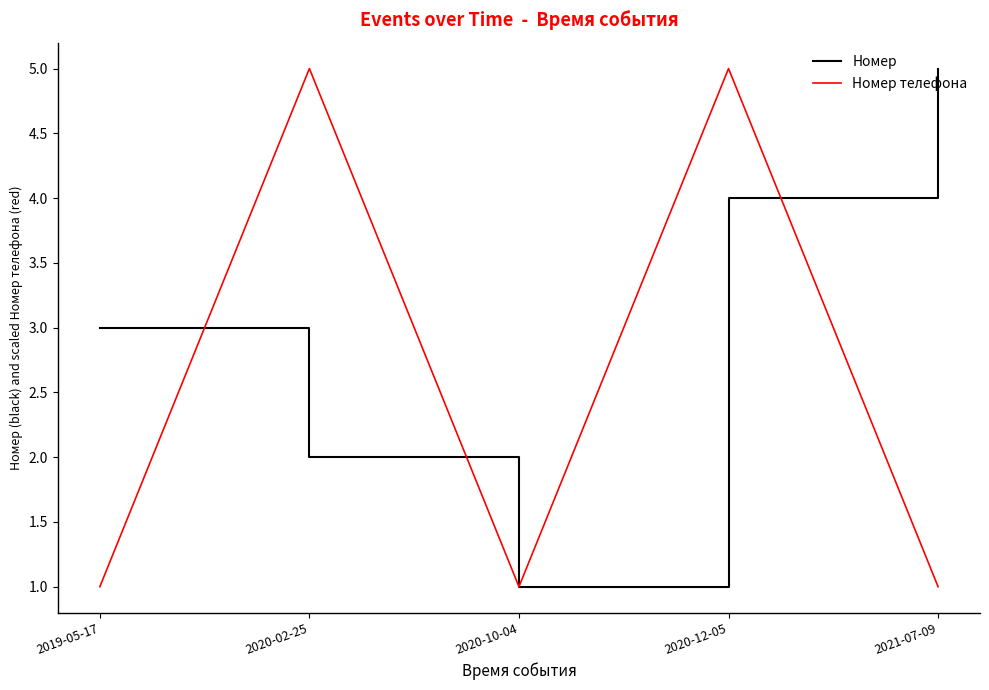

True or false: Номер has a value of 9.0 at 2021-07-09.

False